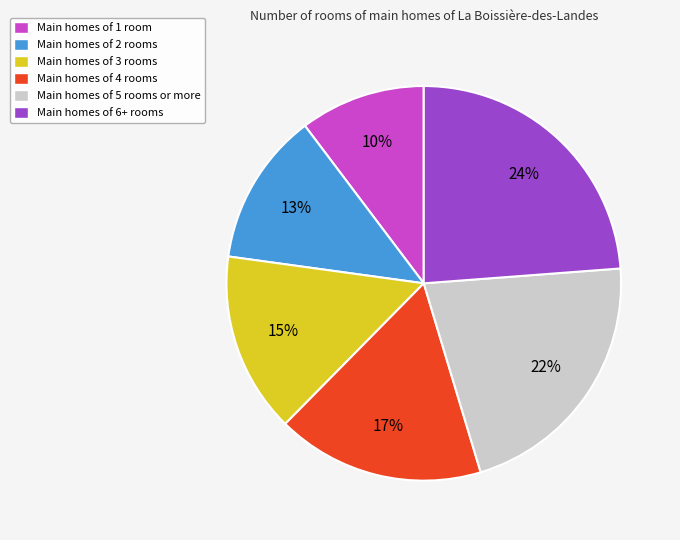

Rank the categories by value from lowest to highest.

Main homes of 1 room, Main homes of 2 rooms, Main homes of 3 rooms, Main homes of 4 rooms, Main homes of 5 rooms or more, Main homes of 6+ rooms